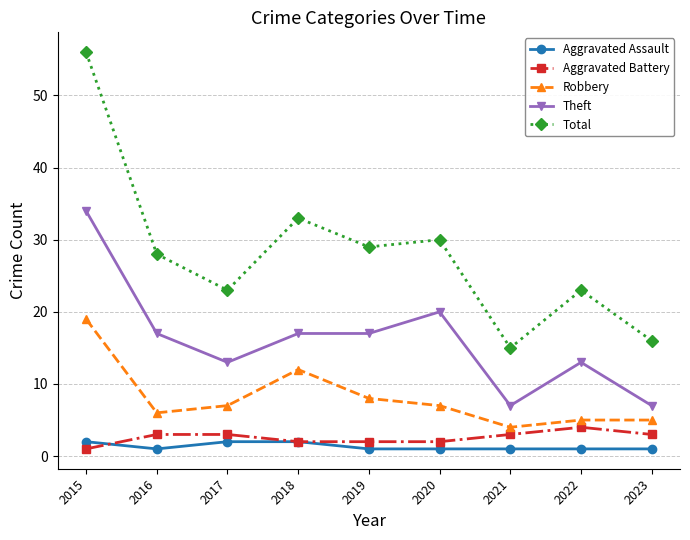

What is the average value of the Theft series?

16